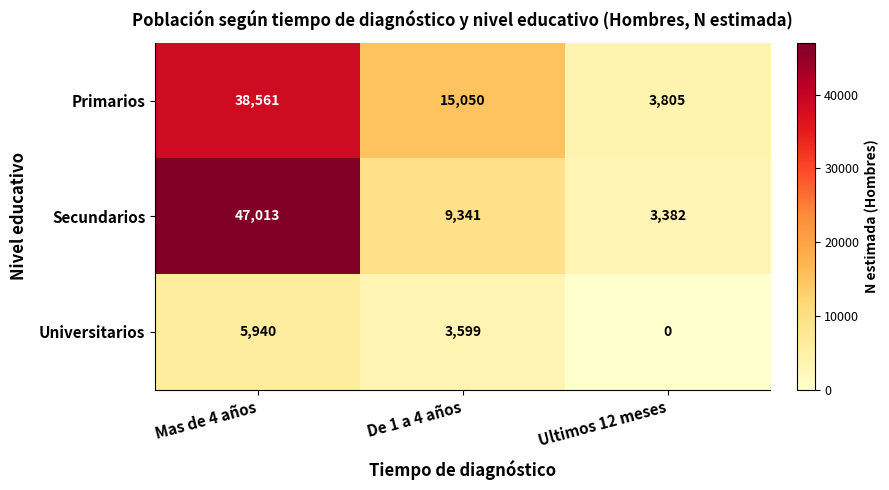

What is the difference between the Universitarios values at De 1 a 4 años and Mas de 4 años?

2341